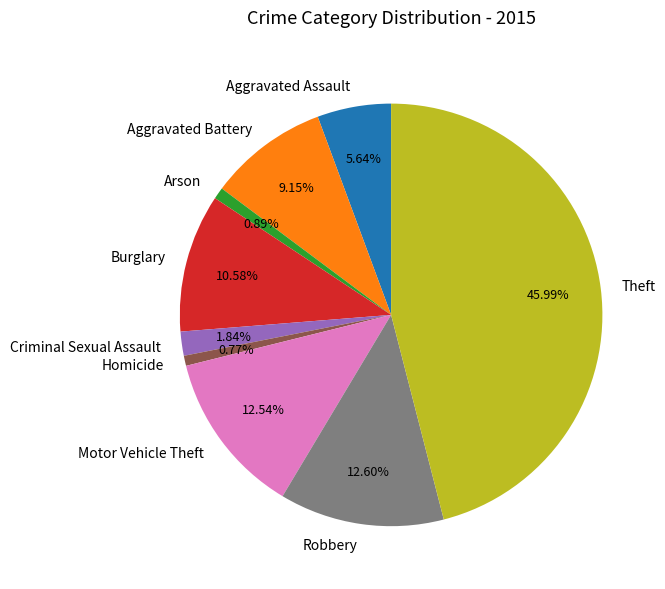

The Motor Vehicle Theft slice represents 13% of the pie. True or false?

True